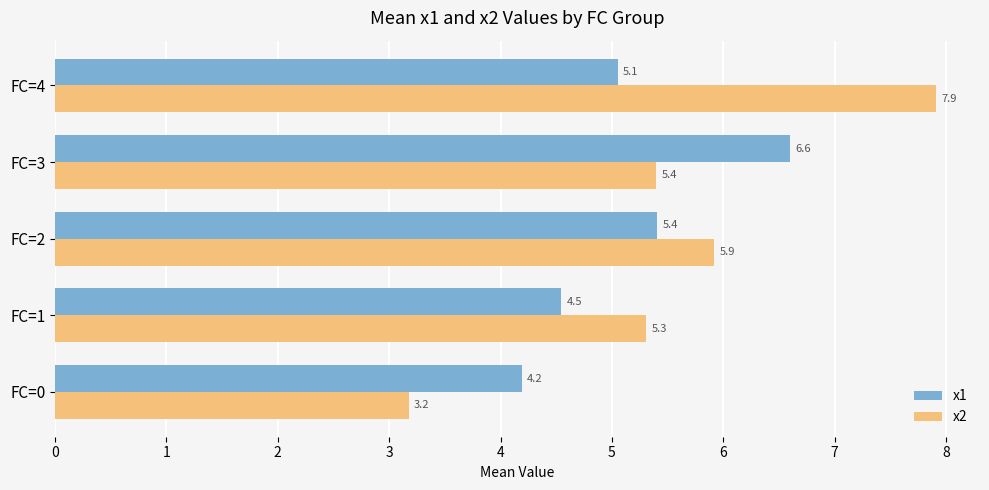

At how many categories does at least one series exceed 3?

5